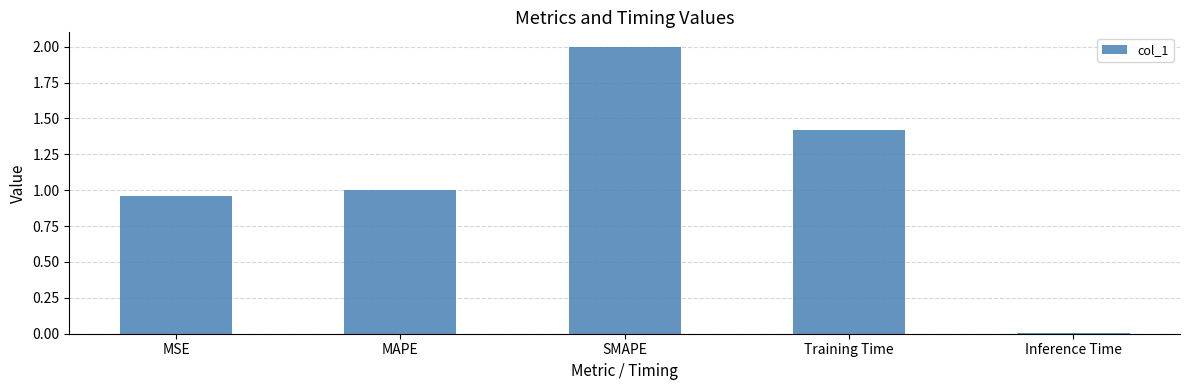

Approximately how many times larger is the value at SMAPE compared to Training Time?

1.4